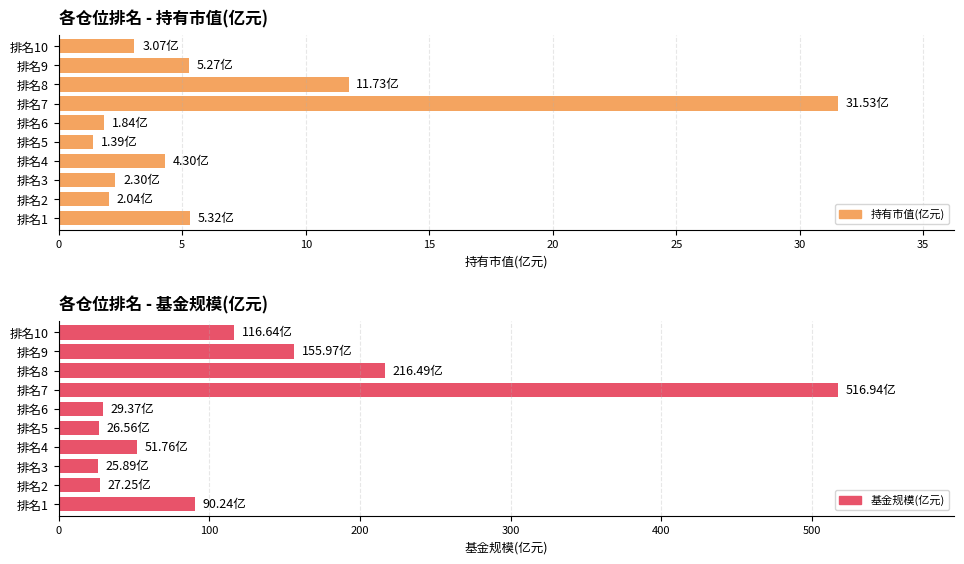

Which series has the largest total across all categories?

基金规模